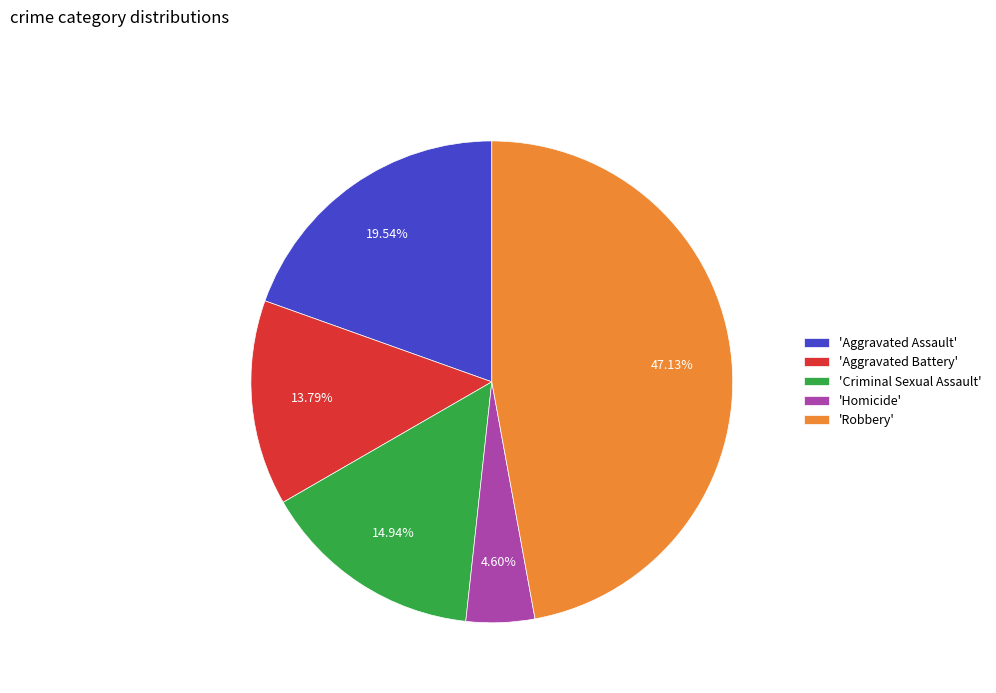

How many slices are in this pie chart?

5